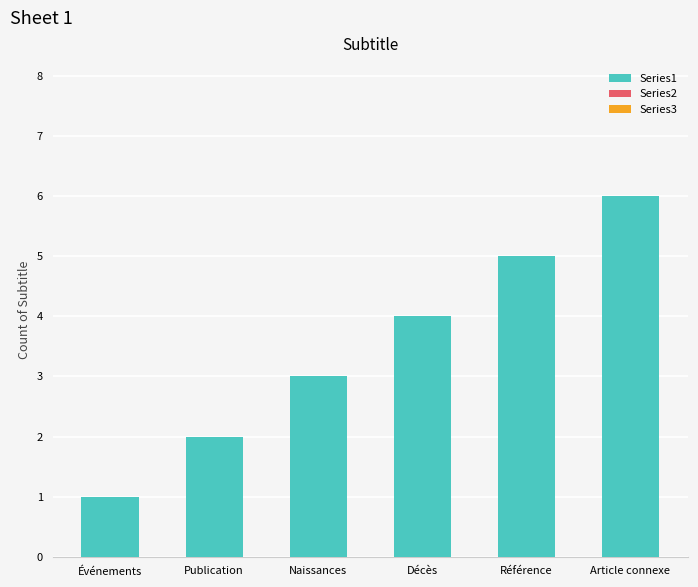

Read the value at Décès.

4